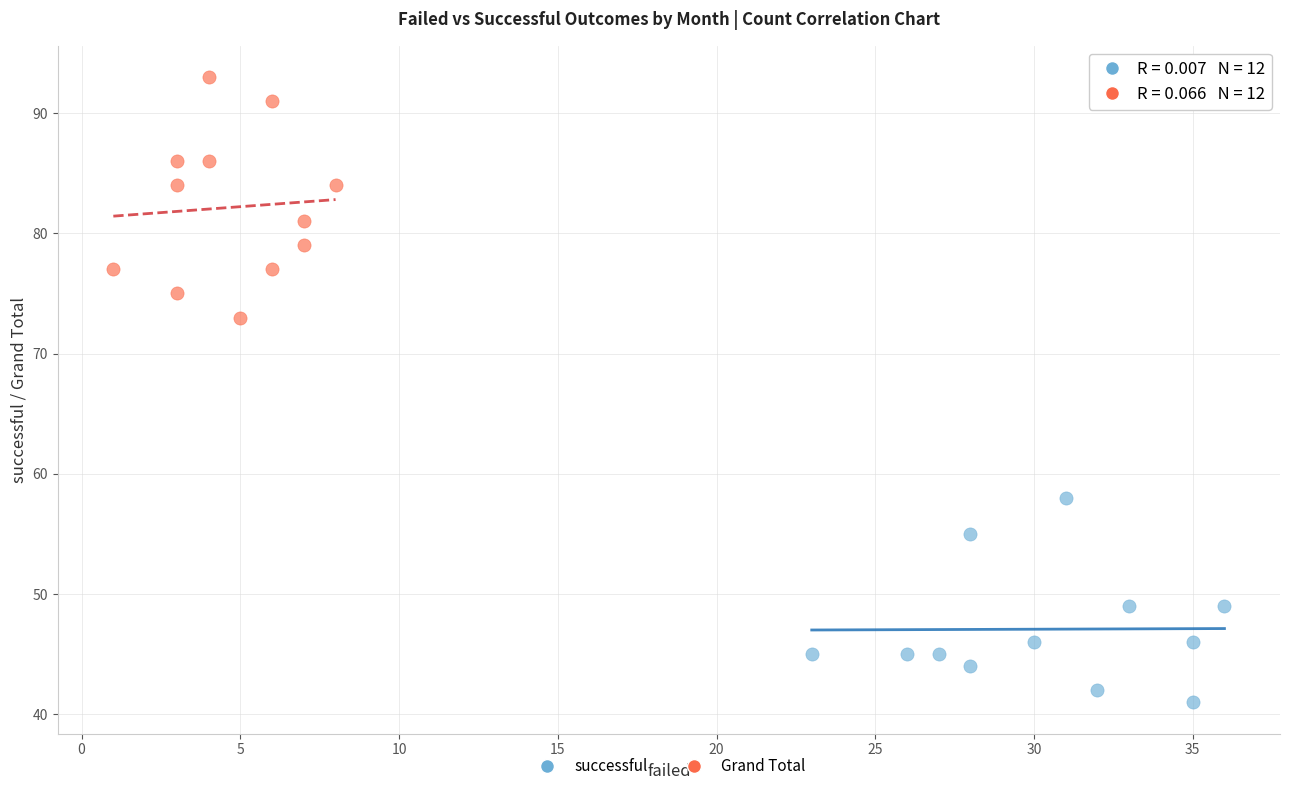

Which series has the largest Y range (max minus min)?

Grand Total